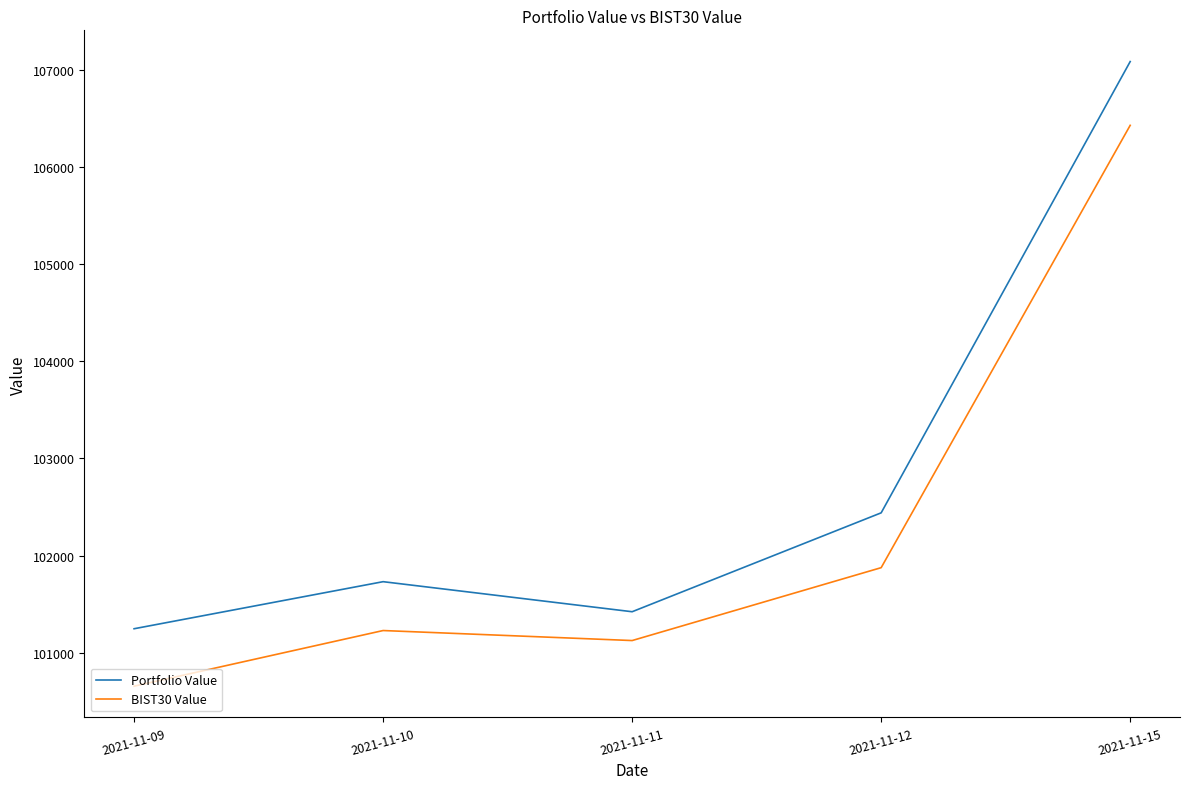

How many categories are shown in the chart?

5